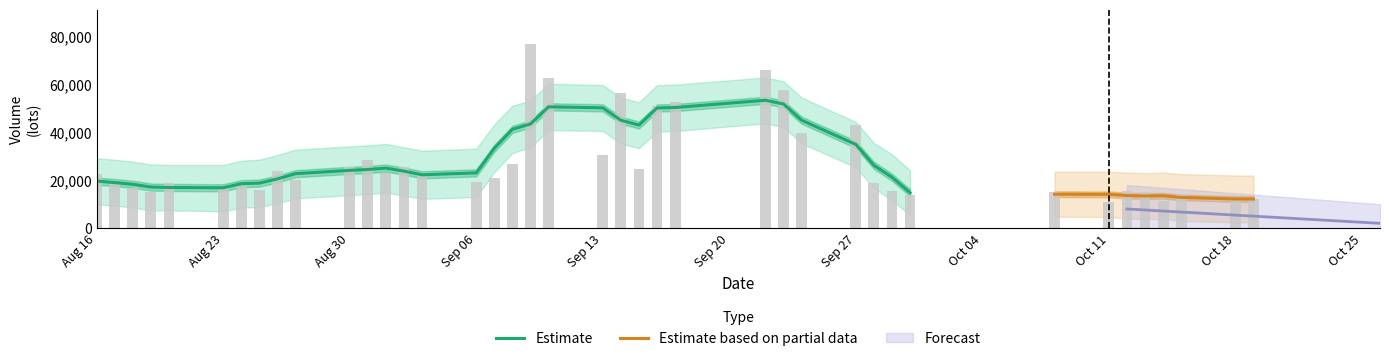

True or false: vol has a value of 38864.2 at 20210903.

False